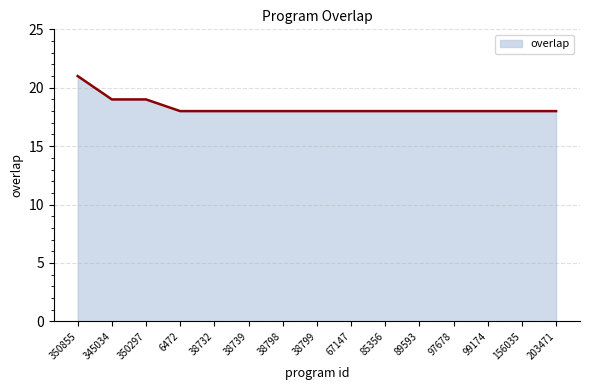

Does the chart display data point markers on the line(s)?

No